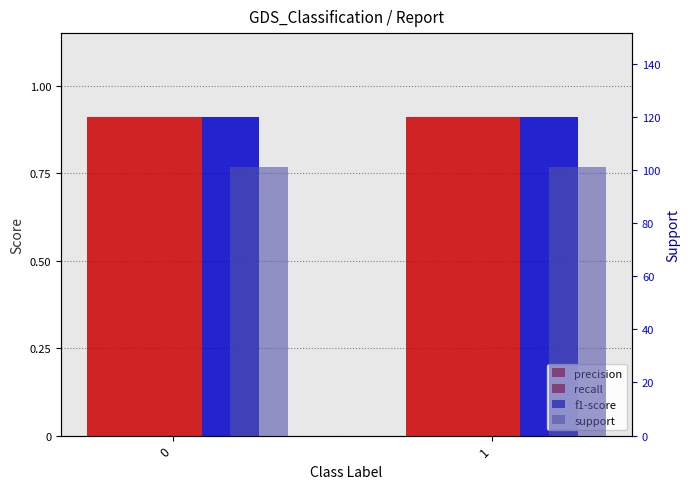

What is the value of the recall bar at the 2nd from the left?

0.9